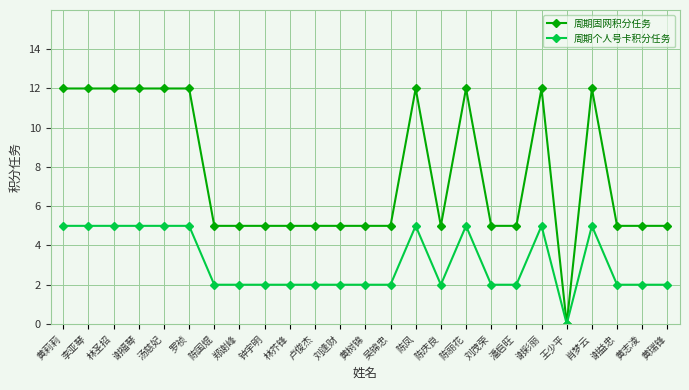

Reading right to left, what are all the values shown in this chart?

周期固网积分任务: 黄瑞锋=5	黄志凌=5	谢益忠=5	肖梦云=12	王少平=0	谢彩丽=12	潘启旺=5	刘茂荣=5	陈丽花=12	陈庆良=5	陈凤=12	吴锦忠=5	黄树锦=5	刘逢财=5	卢俊杰=5	林芥锋=5	钟宇明=5	郑谢峰=5	陈国焜=5	罗祯=12	汤慈妃=12	谢福琴=12	林圣招=12	李亚琴=12	黄莉莉=12
周期个人号卡积分任务: 黄瑞锋=2	黄志凌=2	谢益忠=2	肖梦云=5	王少平=0	谢彩丽=5	潘启旺=2	刘茂荣=2	陈丽花=5	陈庆良=2	陈凤=5	吴锦忠=2	黄树锦=2	刘逢财=2	卢俊杰=2	林芥锋=2	钟宇明=2	郑谢峰=2	陈国焜=2	罗祯=5	汤慈妃=5	谢福琴=5	林圣招=5	李亚琴=5	黄莉莉=5